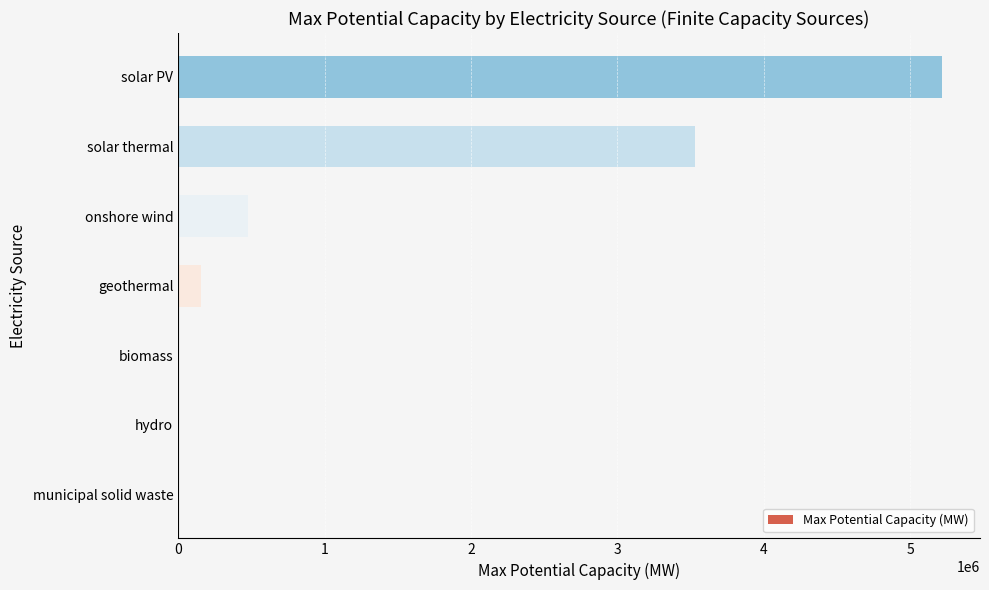

What is the sum of all values?

9375753.0